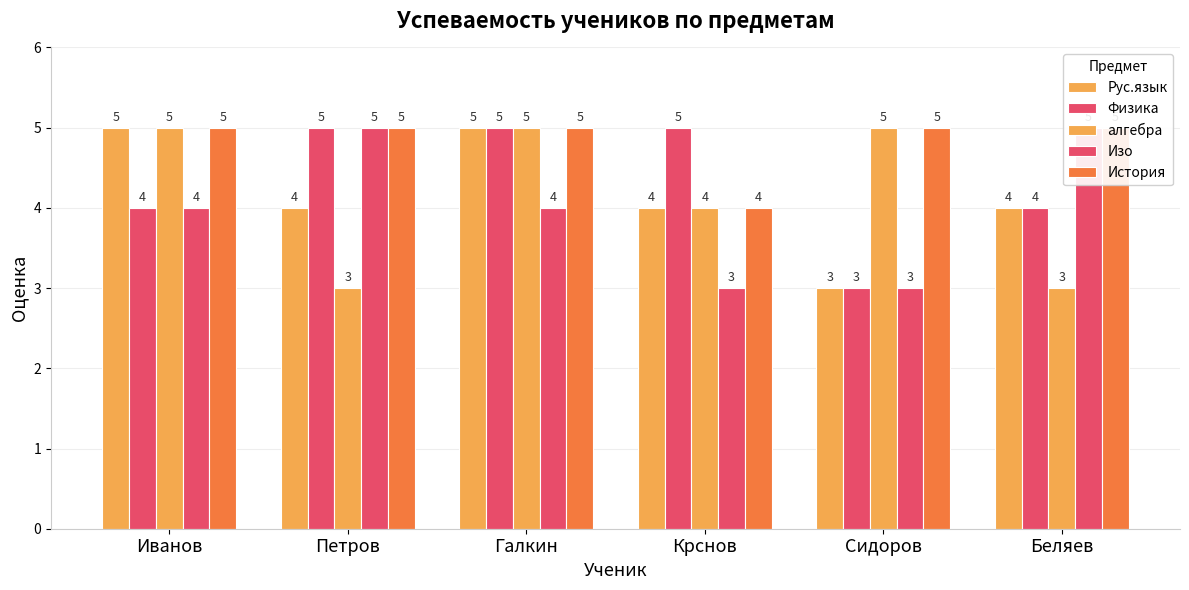

What is the sum of all История values?

29